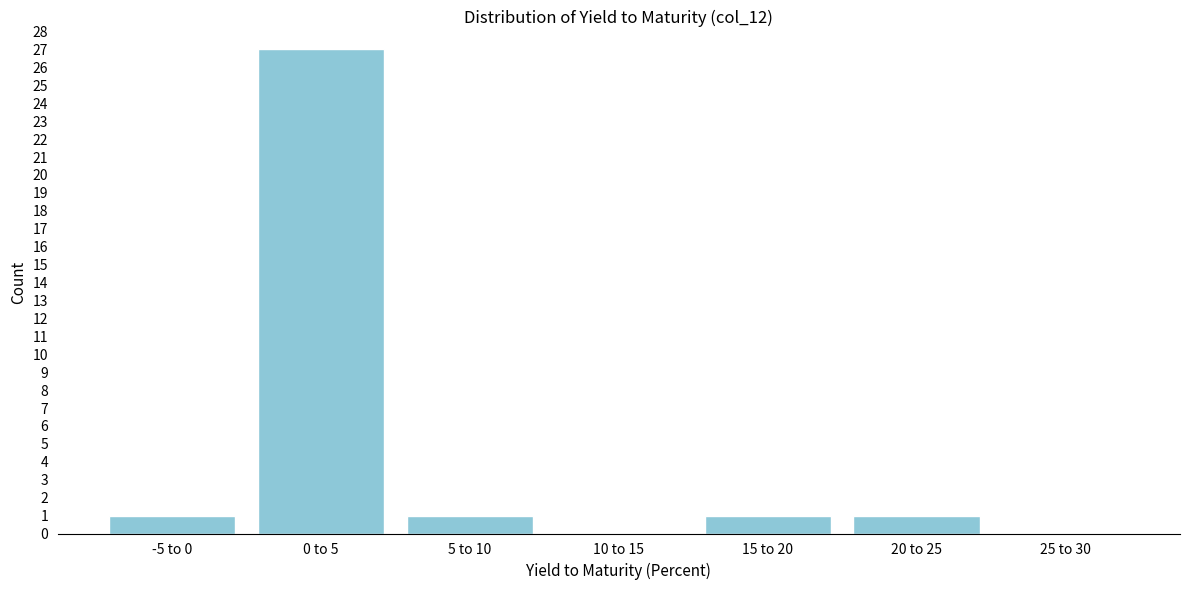

Reading right to left, extract all data points from this chart.

25 to 30=0	20 to 25=1	15 to 20=1	10 to 15=0	5 to 10=1	0 to 5=27	-5 to 0=1